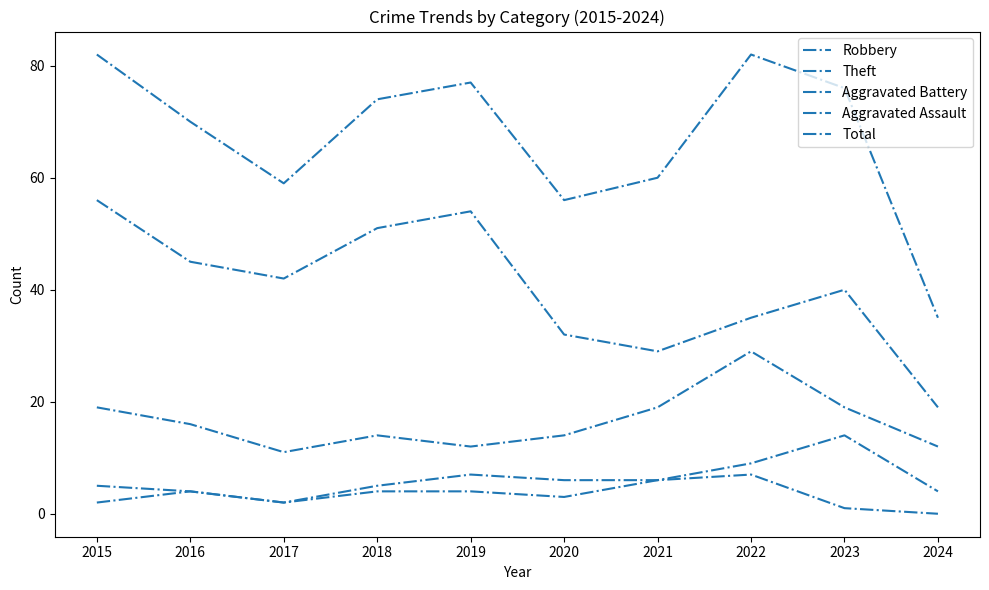

Does the chart have visible grid lines?

No